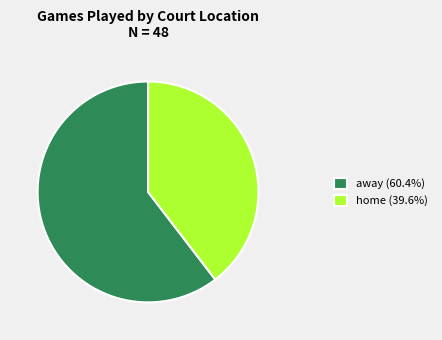

Is there a majority slice in this chart?

Yes